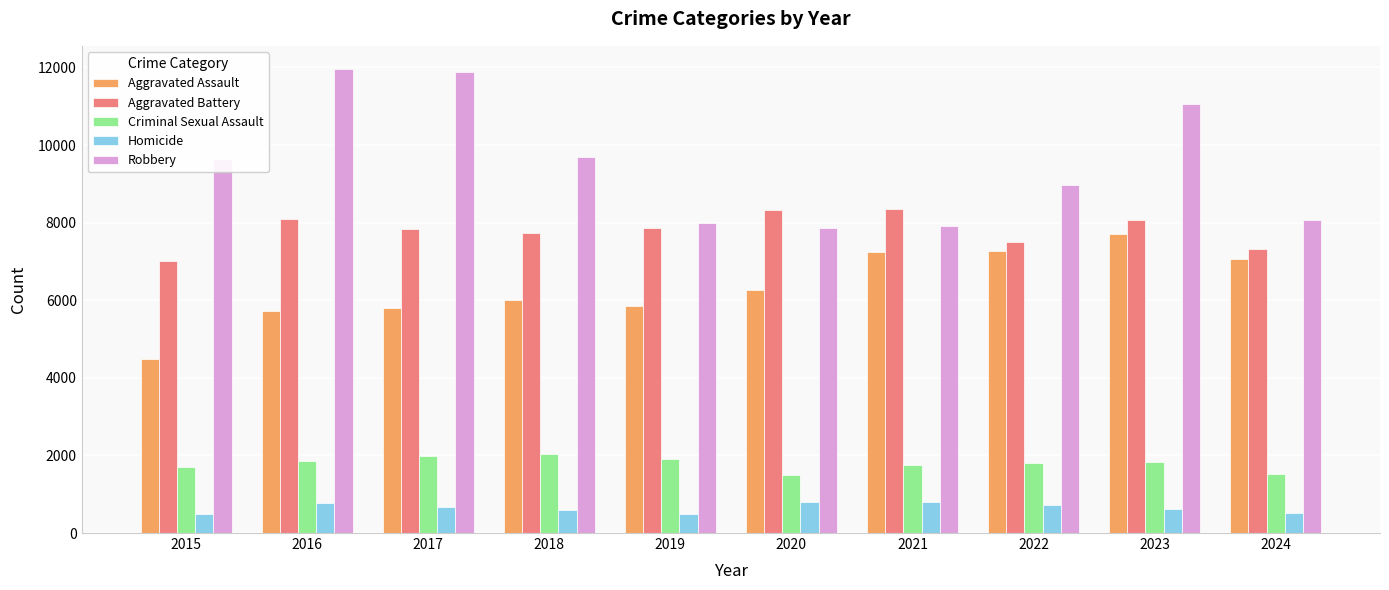

At which label does Aggravated Assault reach its minimum?

2015